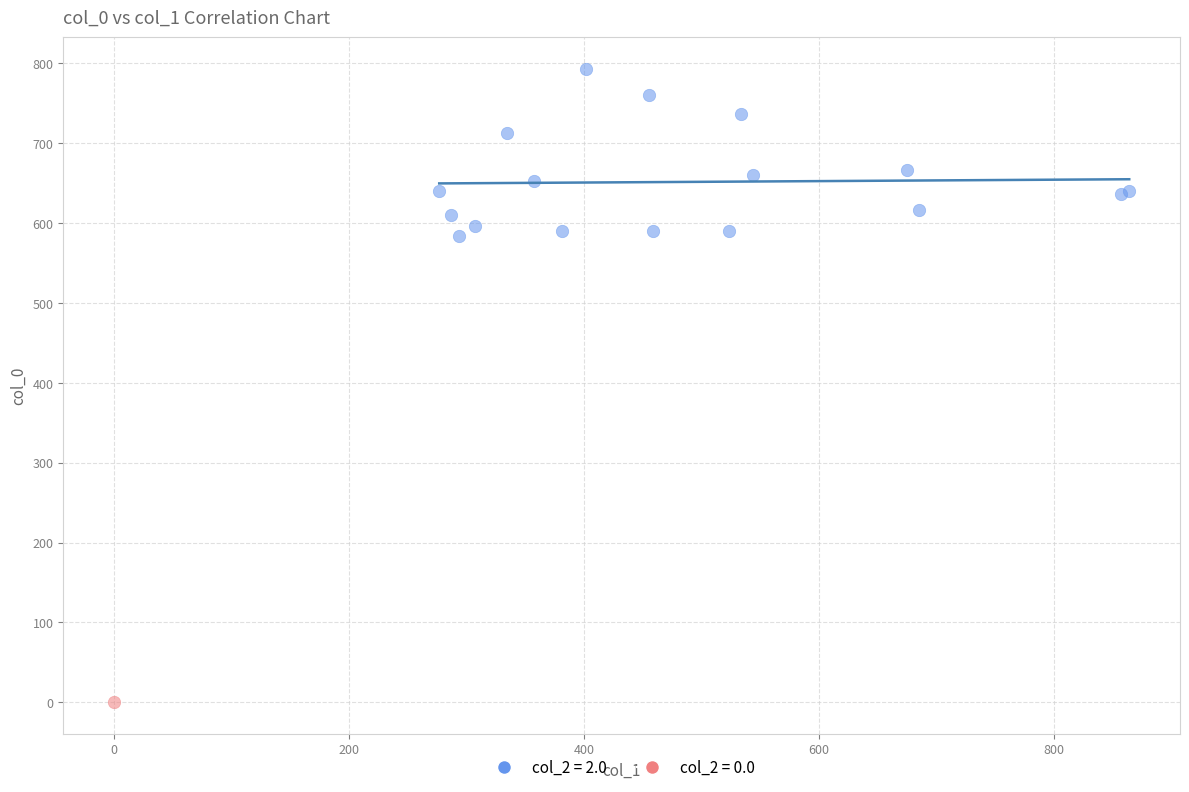

Which series reaches the minimum Y coordinate?

col_2 = 0.0